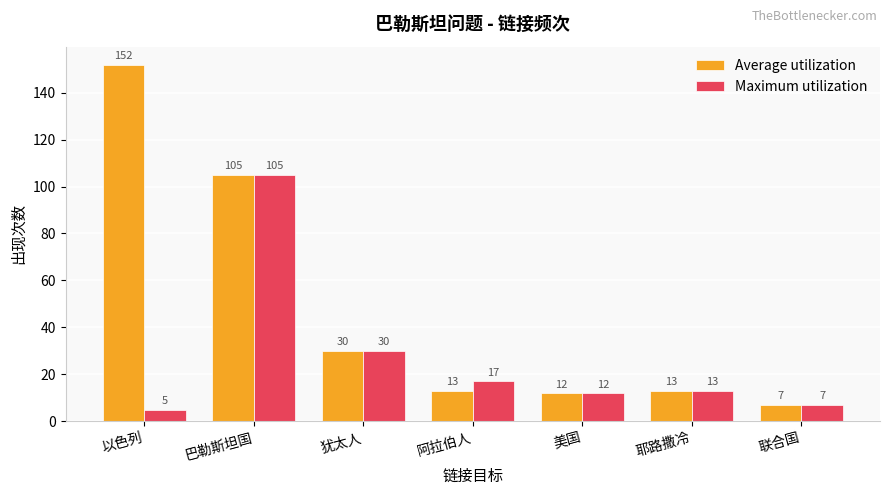

Between 以色列 and 巴勒斯坦国, which series saw the biggest shift?

Maximum utilization